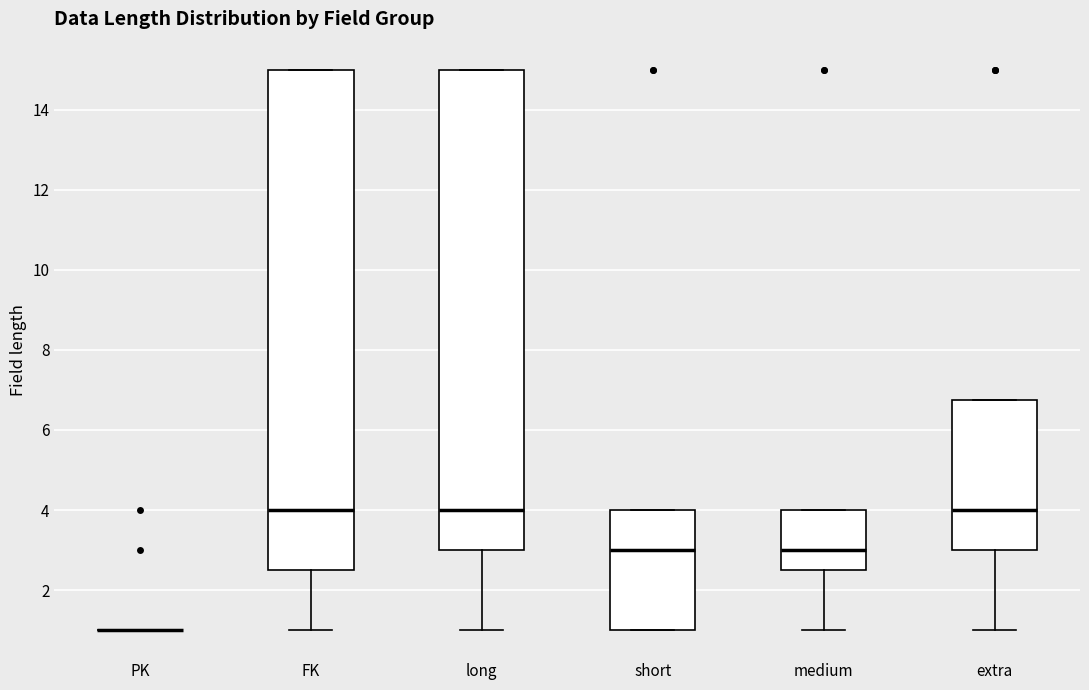

Where does the lower whisker of the box for extra end on the y-axis? The values are not printed on the chart, so give them approximately, as read against the axis.

1.0